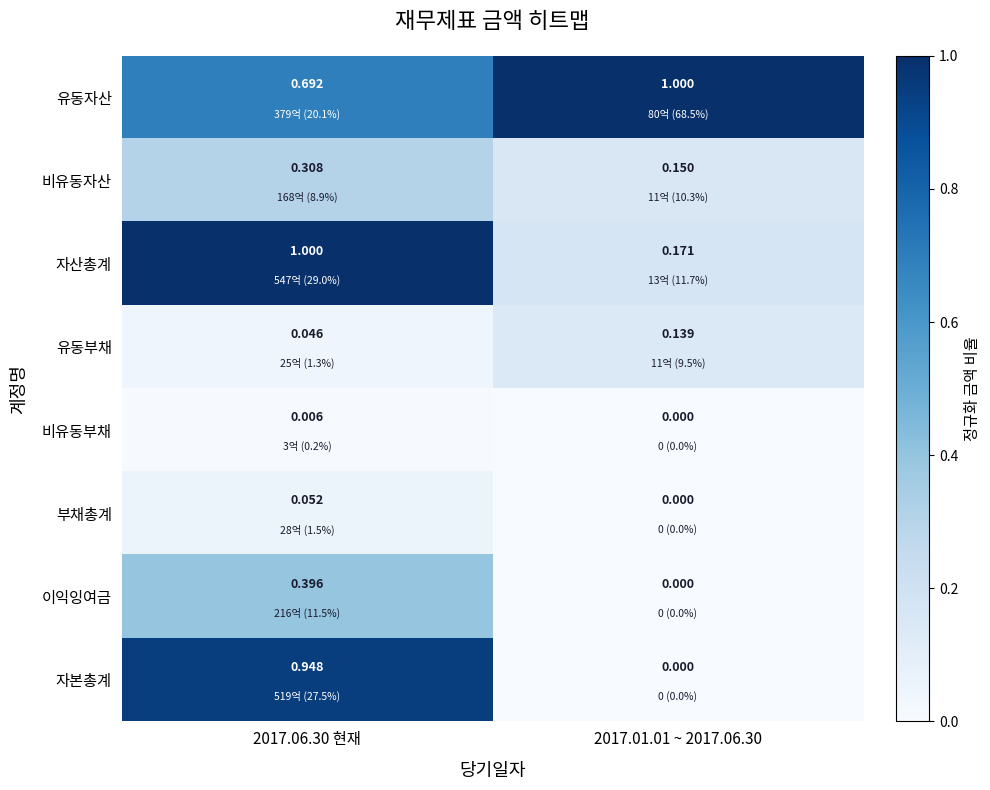

Which series has the largest total across all categories?

유동자산